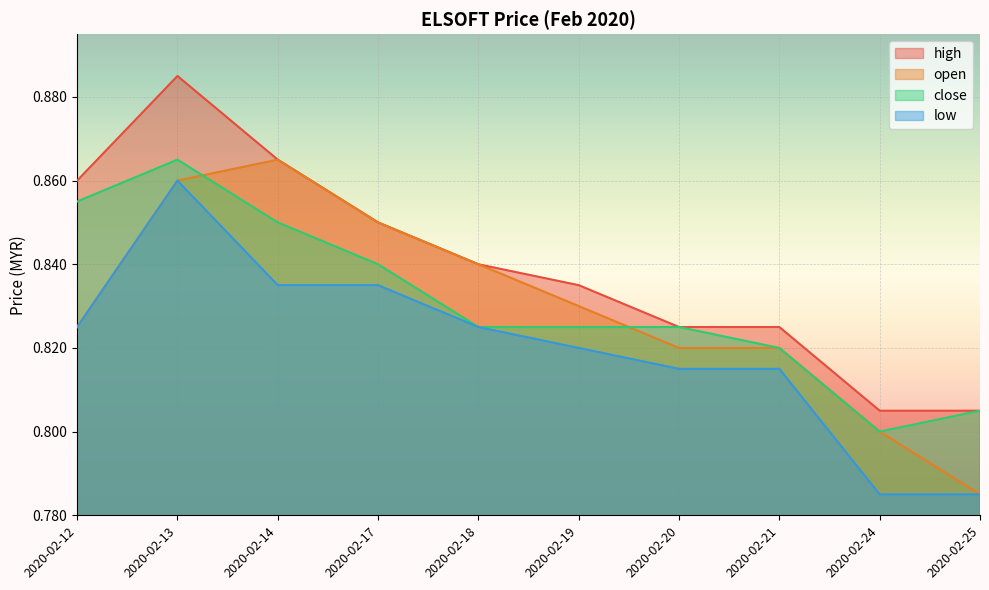

Is it true that open equals 1.2 at 2020-02-20?

False